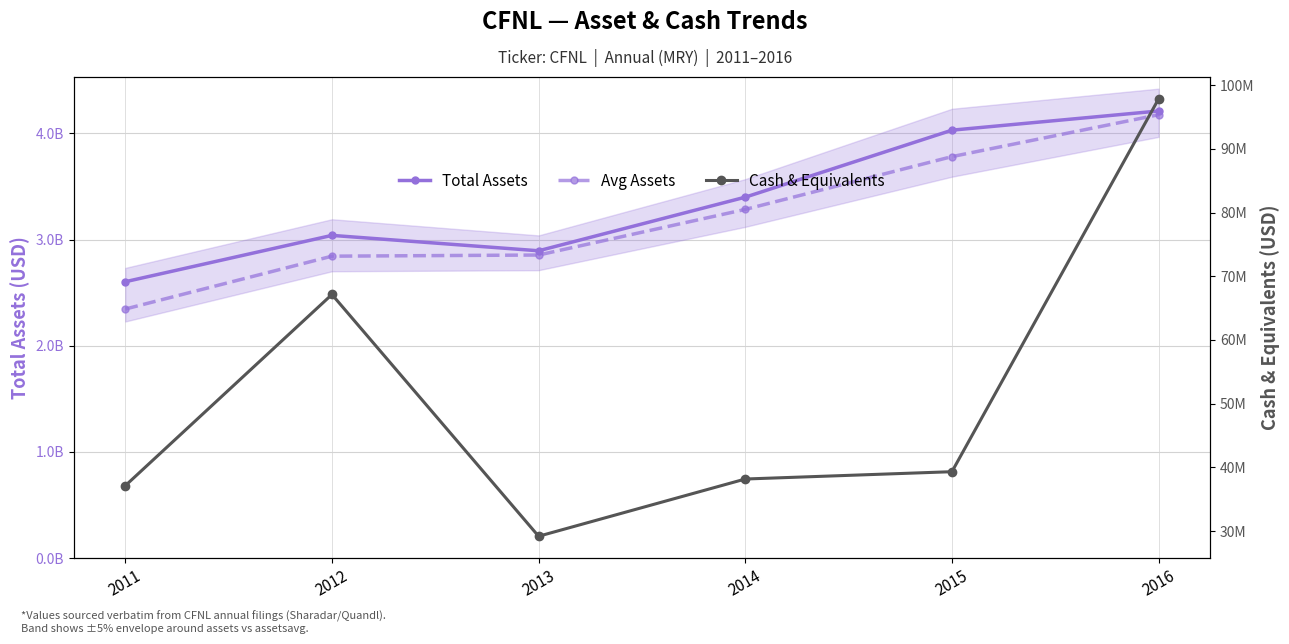

The Avg Assets series shows 2345547000 at 2011. True or false?

True